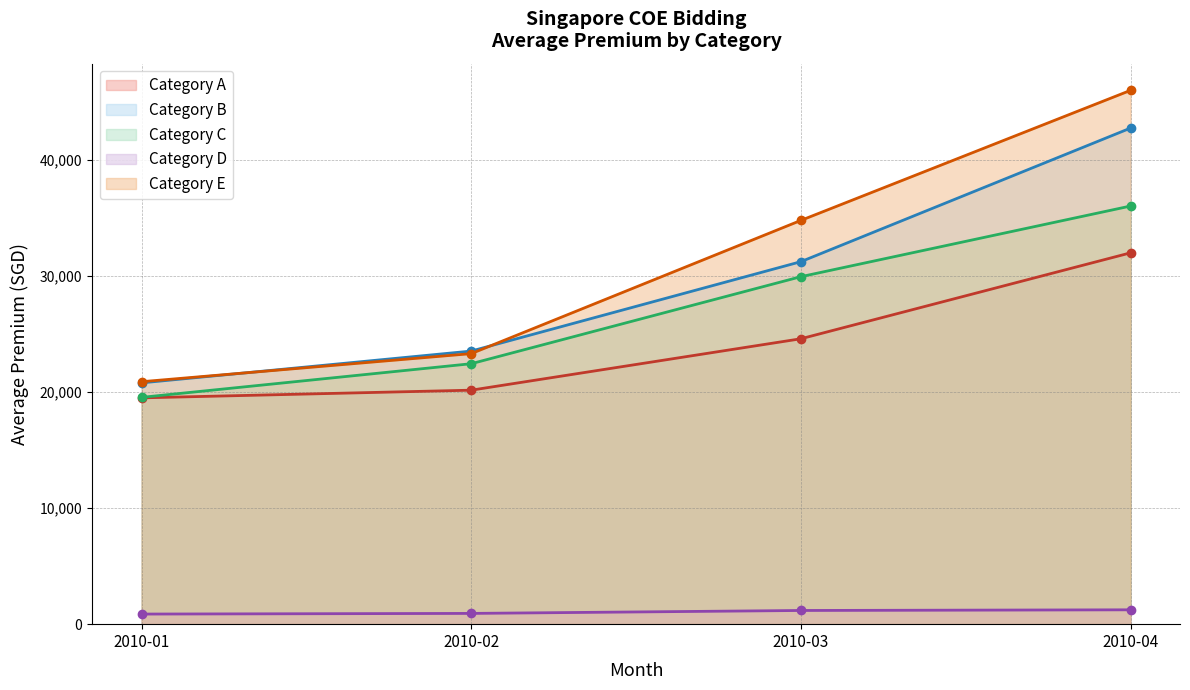

What is the difference between the highest and lowest values at 2010-02?

22608.0